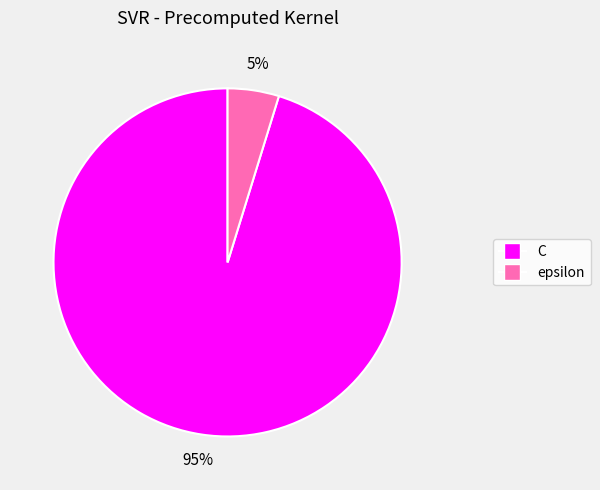

Which slice represents more than half of the pie?

C